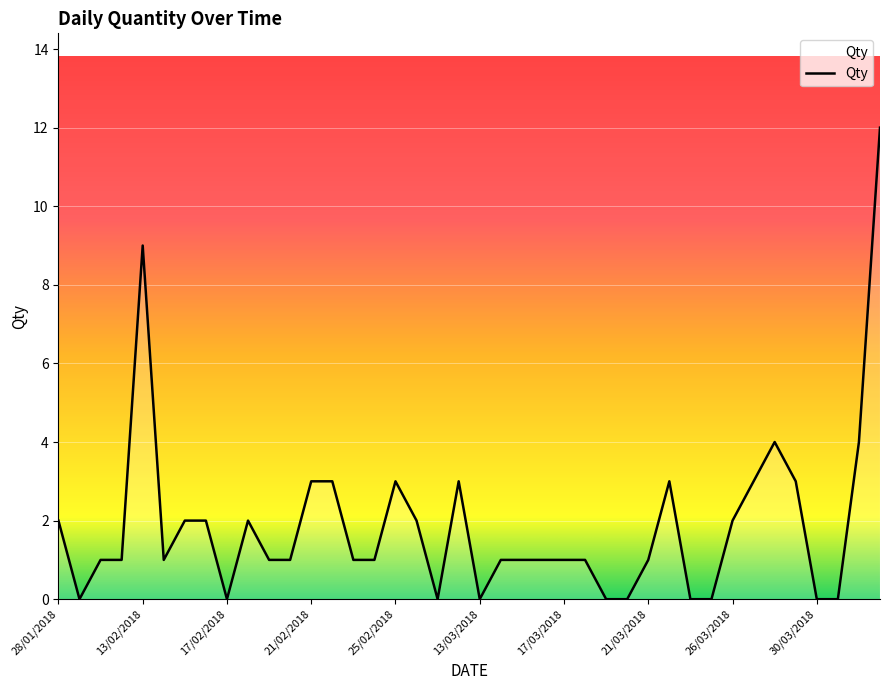

What is the maximum value shown in the chart?

12